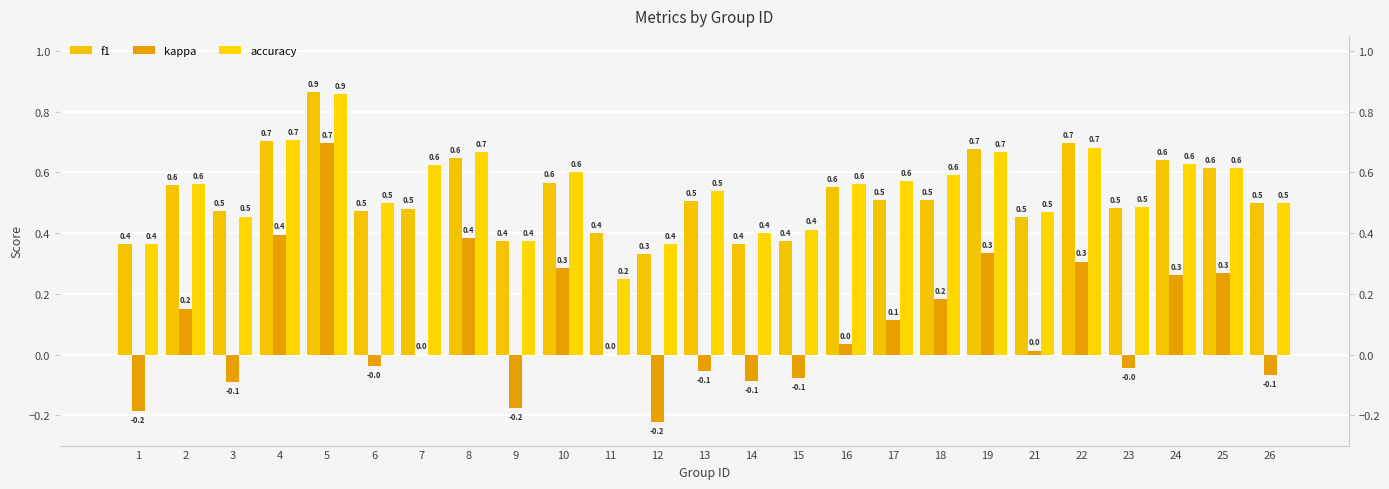

Which has a higher value, 2 or 6?

2